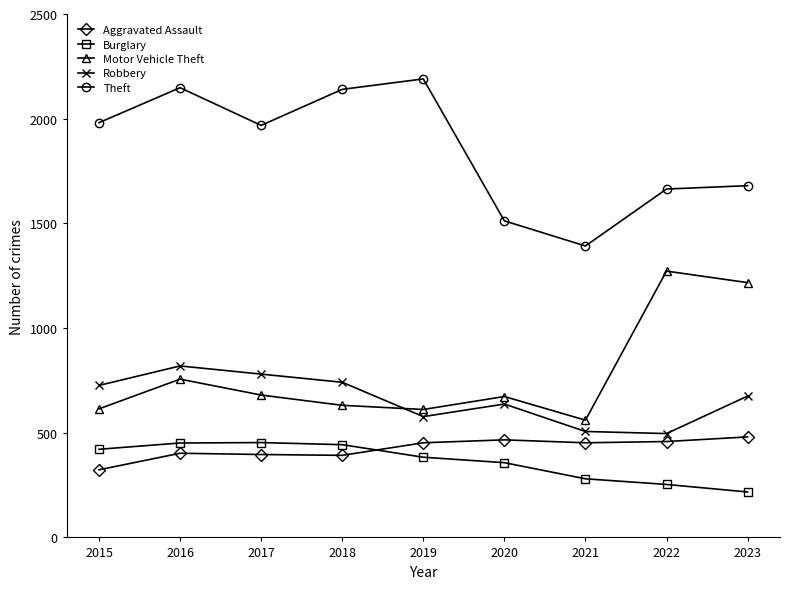

Rank the series at 2023 from lowest to highest value.

Burglary, Aggravated Assault, Robbery, Motor Vehicle Theft, Theft